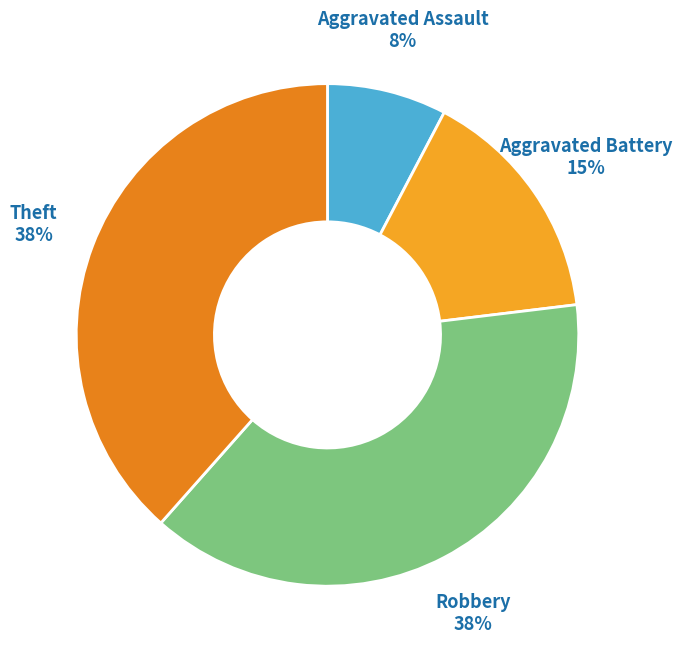

Rank the categories by value from lowest to highest.

Aggravated Assault, Aggravated Battery, Robbery, Theft